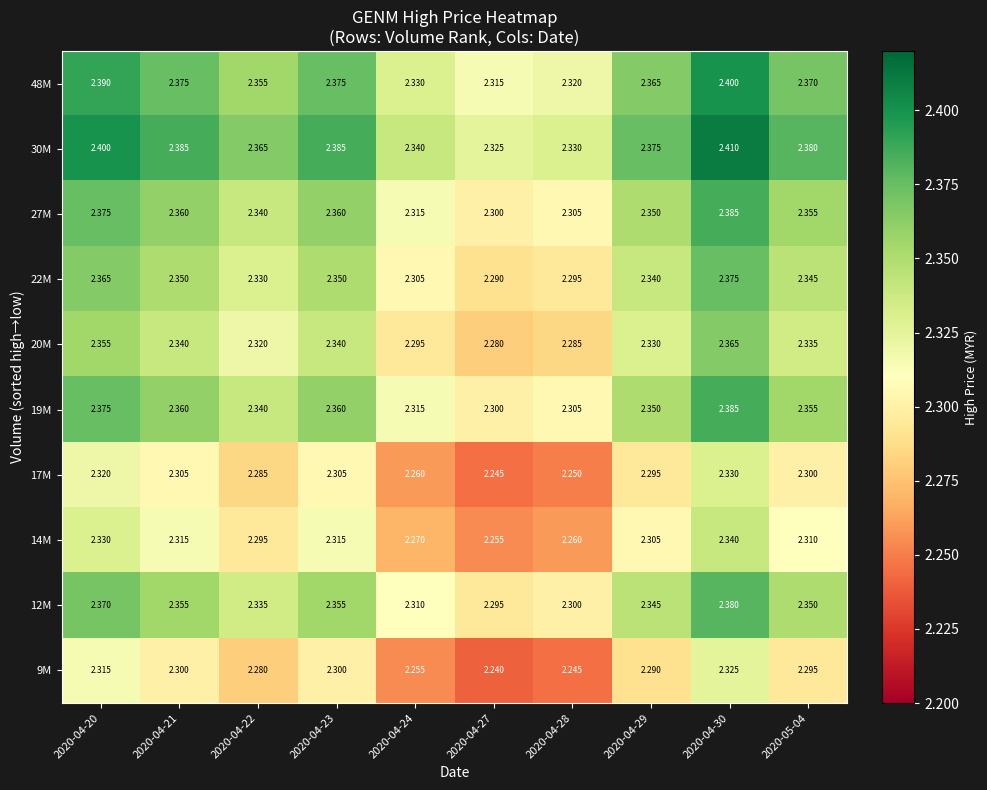

Is the value of 20M at 2020-05-04 greater than the value of 17M at 2020-05-04?

Yes